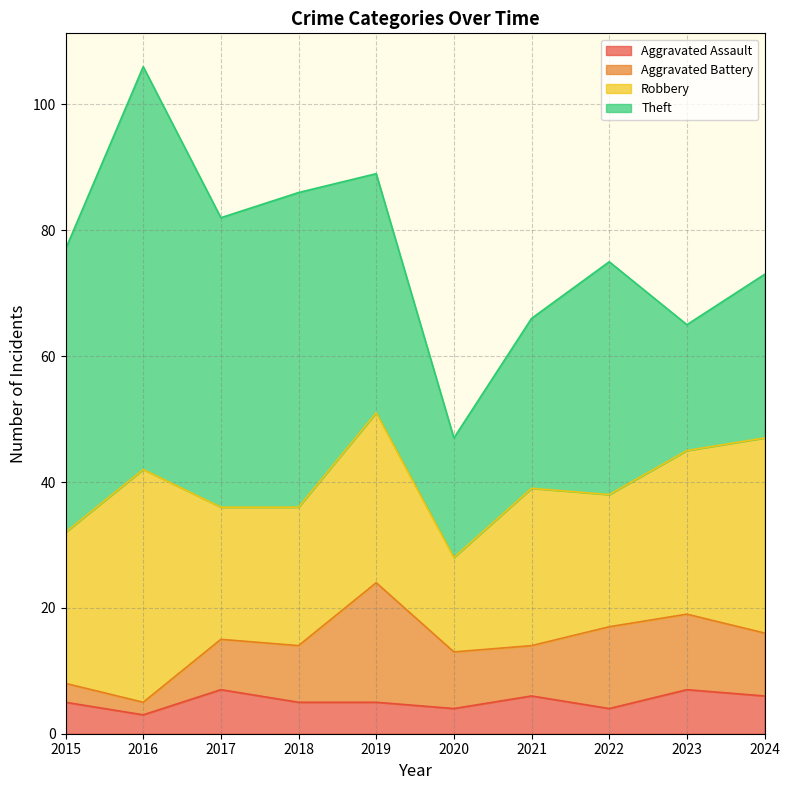

What is the maximum value shown in the chart?

64